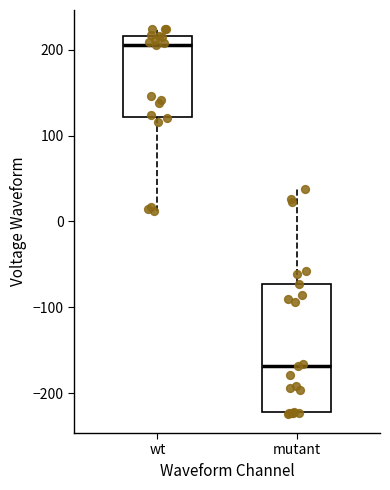

Reading left to right, read every box against the y-axis: the position of its median line, the range the box covers, and the ends of its whiskers. The values are not printed on the chart, so give them approximately, as read against the axis.

wt: median 210, box 120 to 220, whiskers 10 to 220 (just above the box's upper edge)
mutant: median -170, box -220 to -70, whiskers -220 to 40